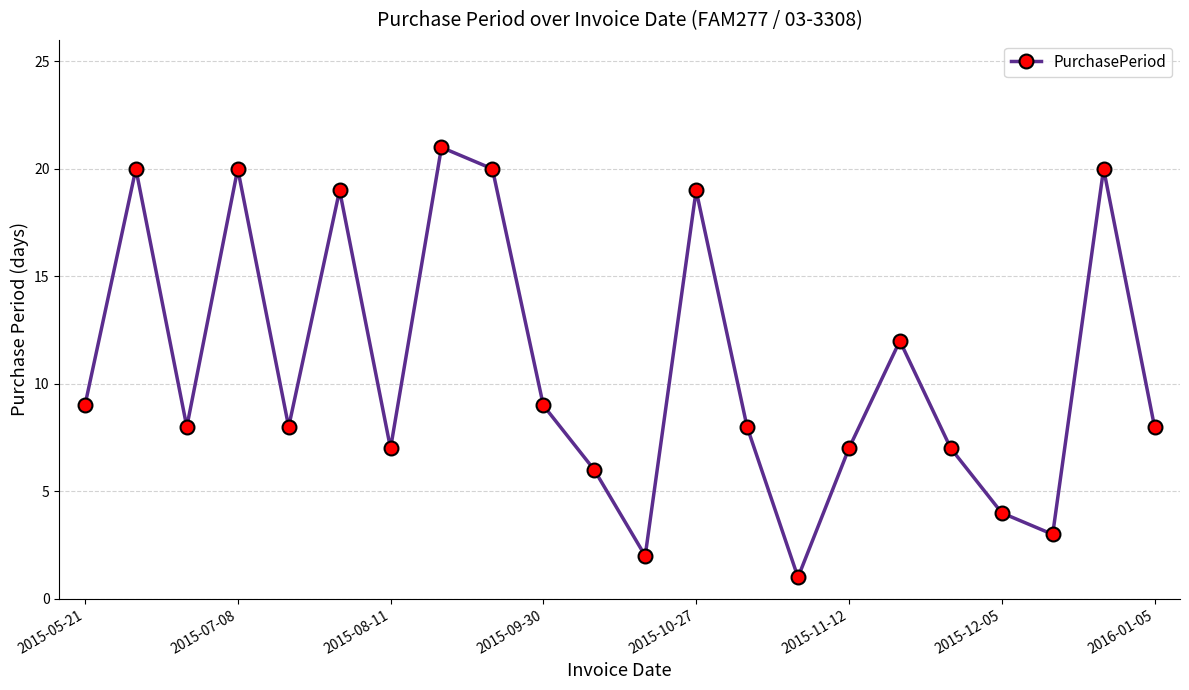

Reading left to right, extract all data points from this chart.

9	20	8	20	8	19	7	21	20	9	6	2	19	8	1	7	12	7	4	3	20	8